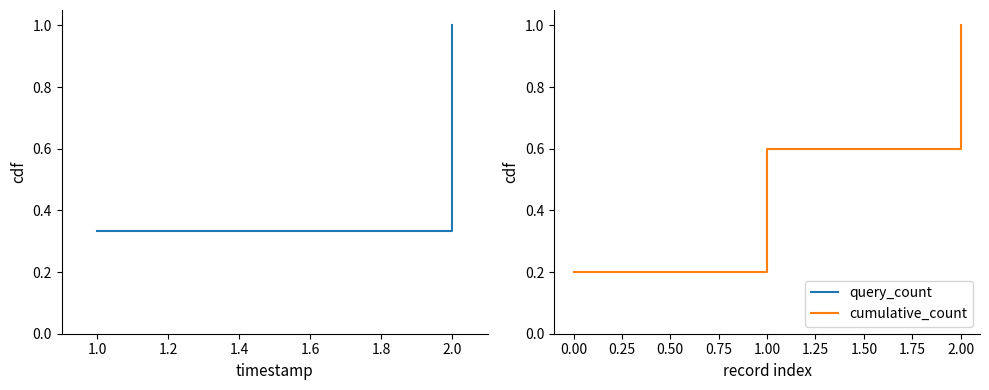

Is it true that cumulative_count equals 0.1 at 0.00?

False